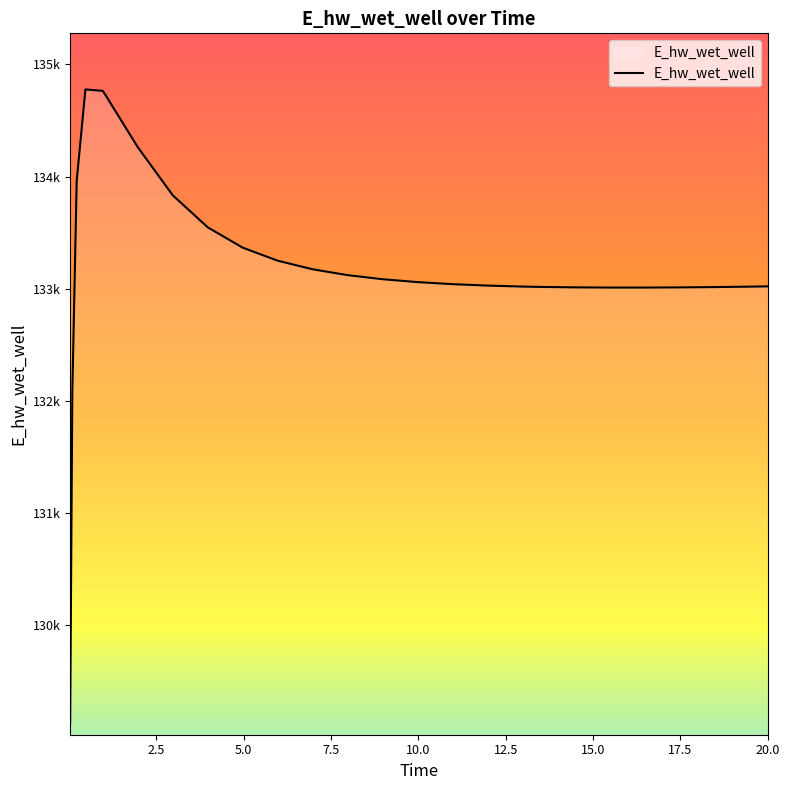

Is this an area chart (filled region under the line)?

Yes